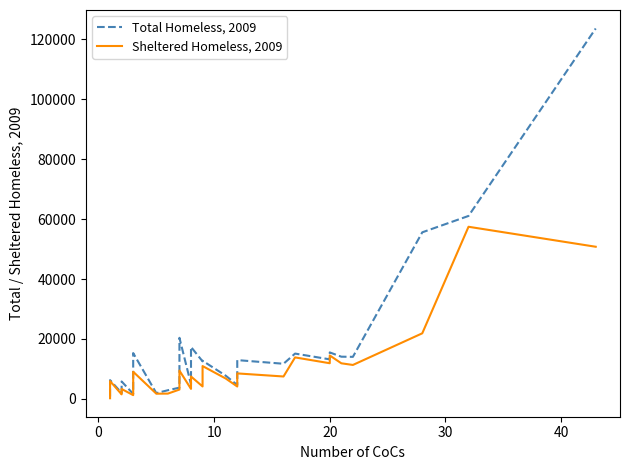

Rank the series by their maximum value, from lowest to highest.

Sheltered Homeless, 2009, Total Homeless, 2009